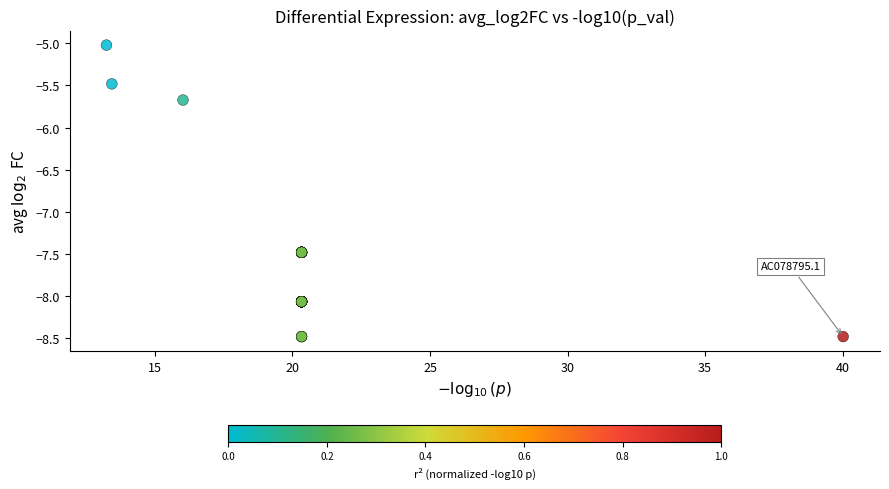

What Y value in the scatter plot is closest to -6?

-5.7